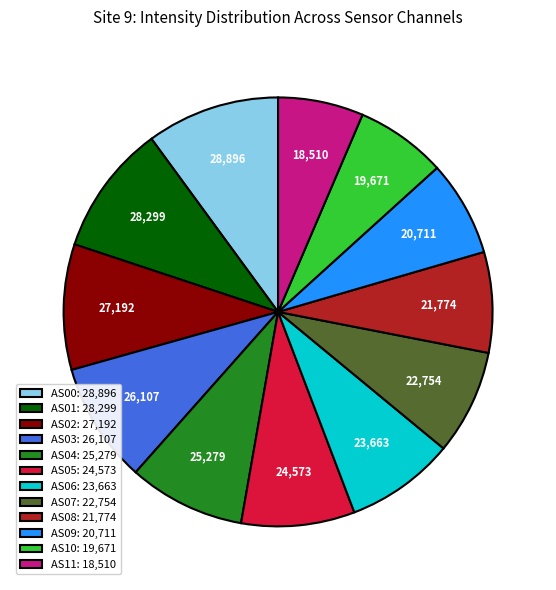

Does any single category account for the majority?

No